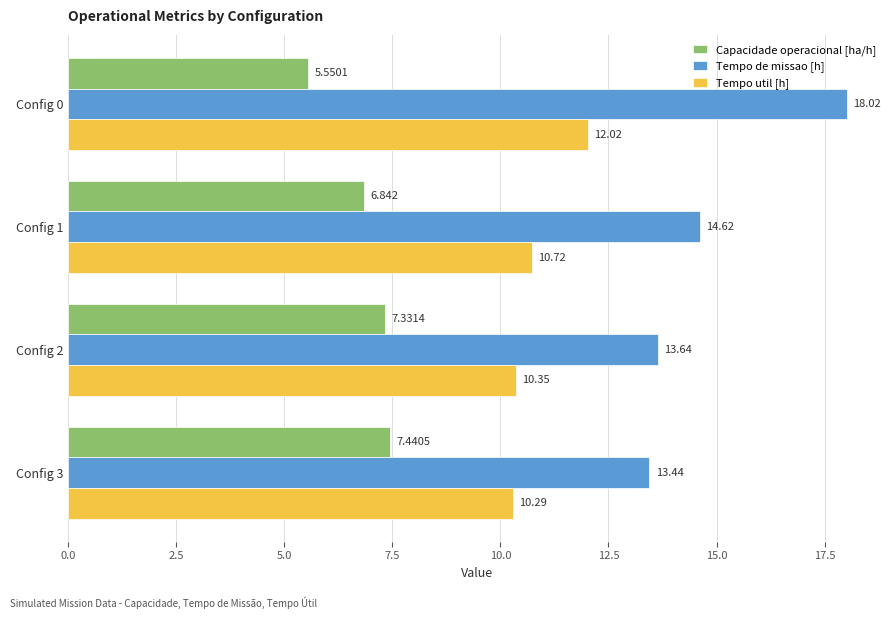

Which series has the largest total across all categories?

Tempo de missao [h]